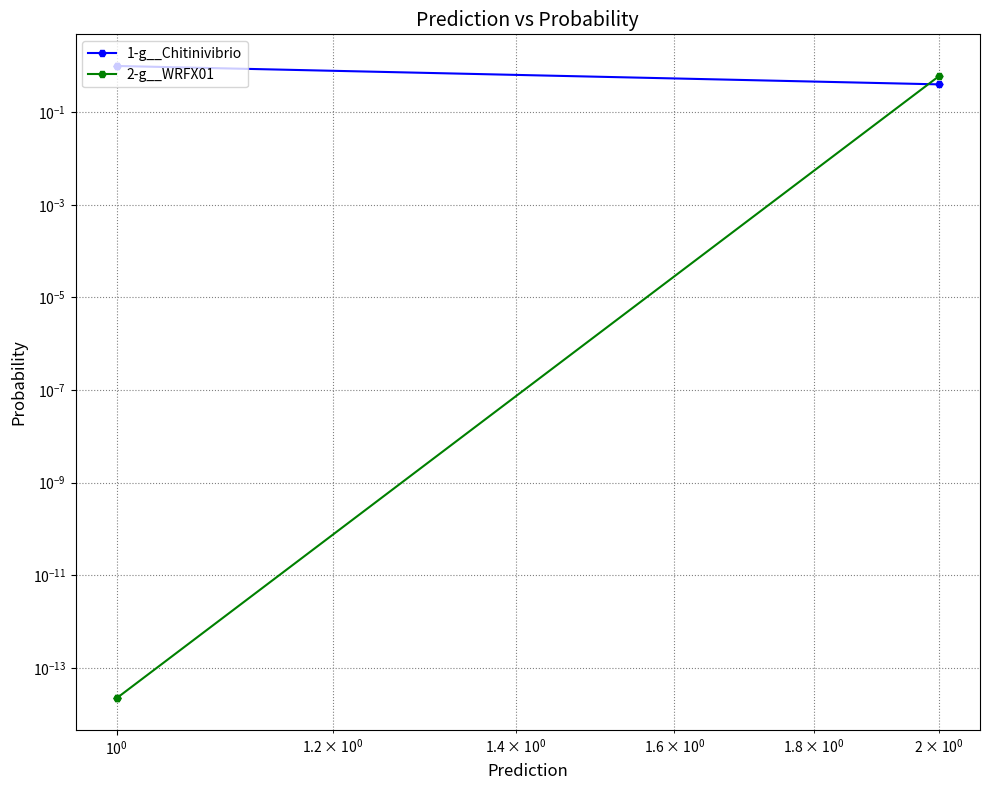

Is it true that 1-g__Chitinivibrio equals 0.1 at $\mathdefault{10^{0}}$?

False